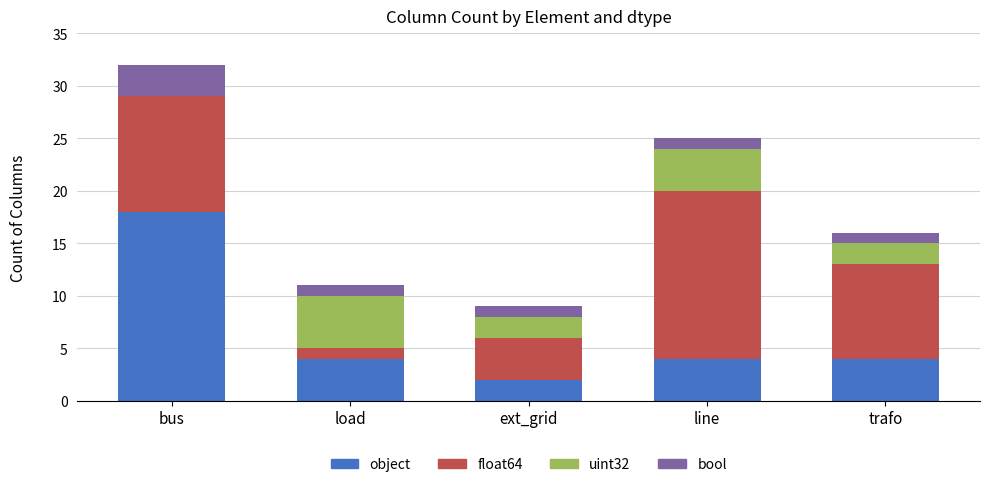

What are all the series names shown in the legend?

object, float64, uint32, bool